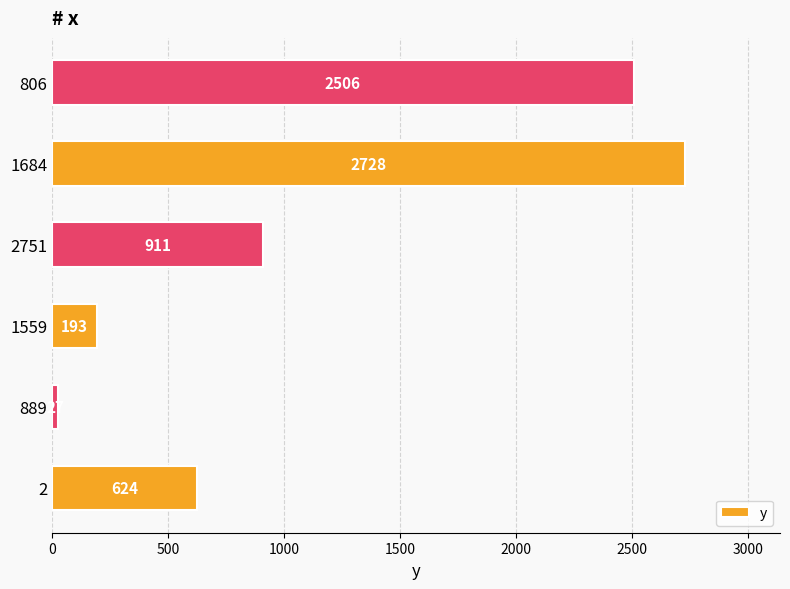

Rank the categories by value from highest to lowest.

1684, 806, 2751, 2, 1559, 889